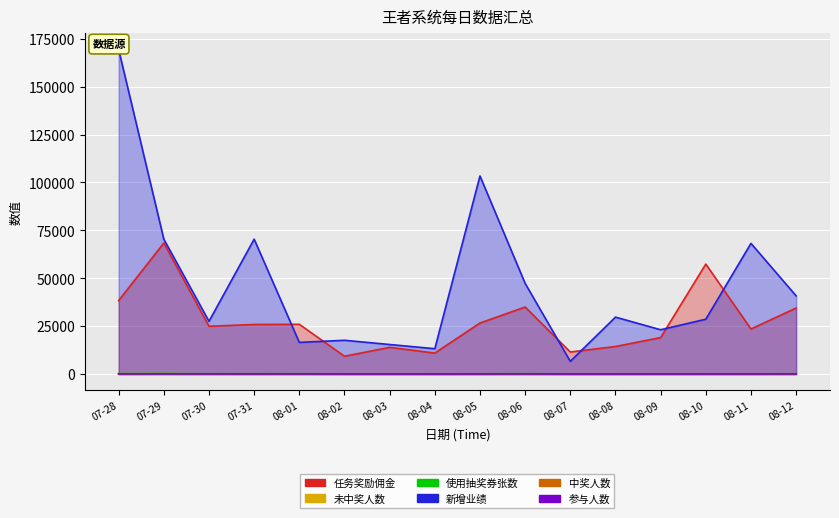

Where is the first local minimum for 参与人数?

08-04